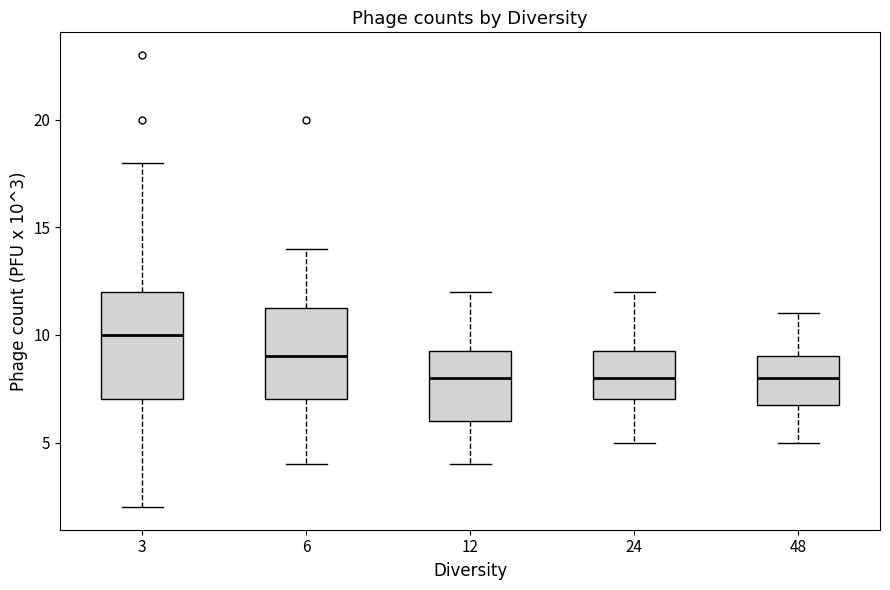

Reading left to right, read every box against the y-axis: the position of its median line, the range the box covers, and the ends of its whiskers. The values are not printed on the chart, so give them approximately, as read against the axis.

3: median 10.0, box 7.0 to 12.0, whiskers 2.0 to 18.0
6: median 9.0, box 7.0 to 11.5, whiskers 4.0 to 14.0
12: median 8.0, box 6.0 to 9.5, whiskers 4.0 to 12.0
24: median 8.0, box 7.0 to 9.5, whiskers 5.0 to 12.0
48: median 8.0, box 7.0 to 9.0, whiskers 5.0 to 11.0